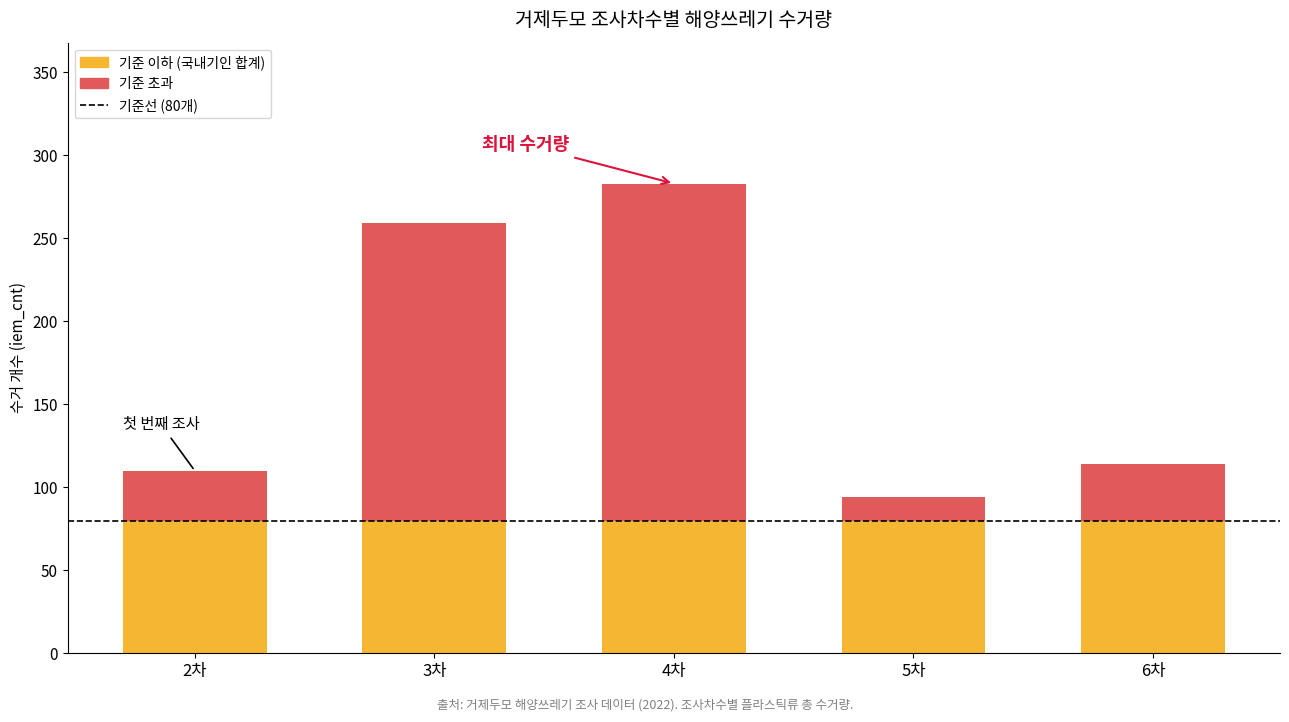

Does the chart contain any negative values?

No